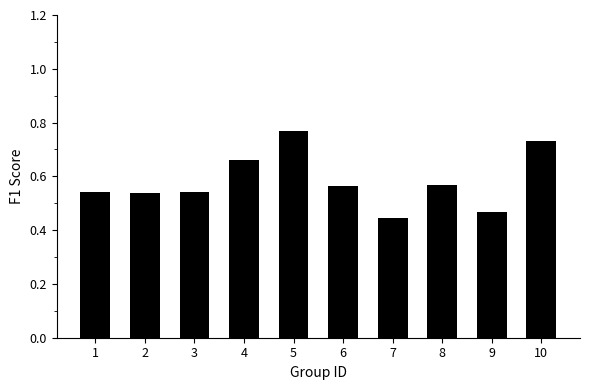

The chart shows a value of 0.5 at 5. True or false?

False